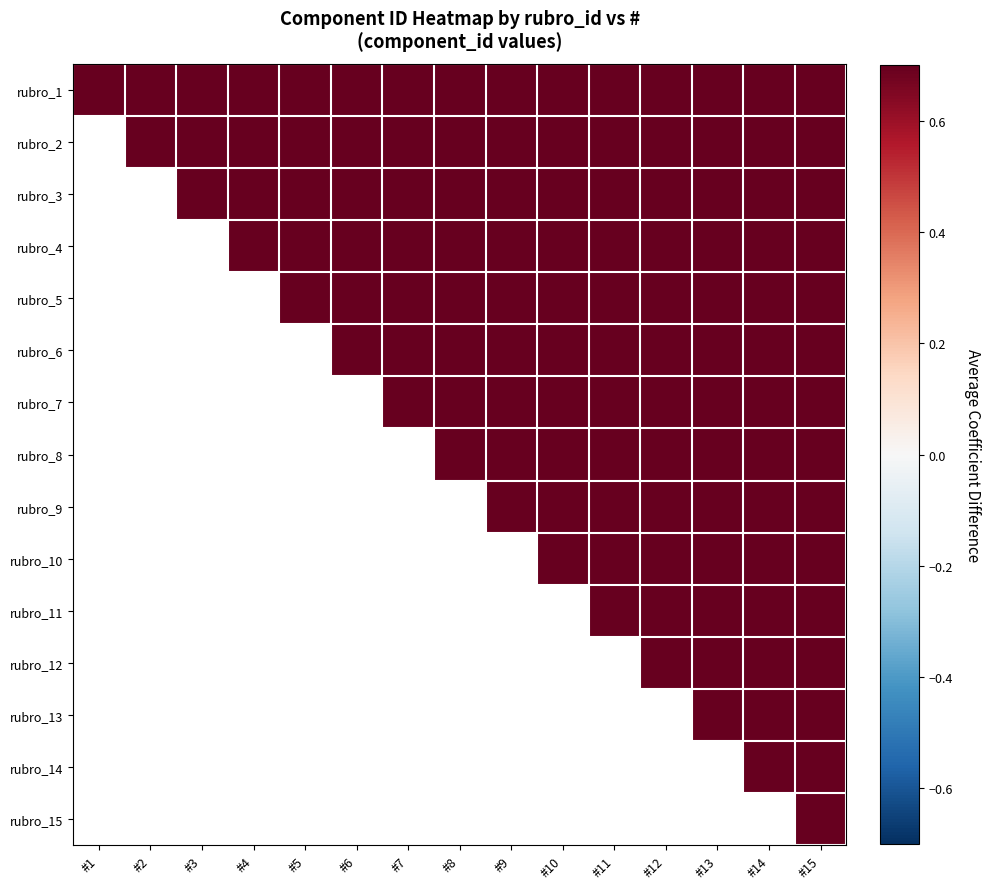

At which category is the sum across all series the highest?

1